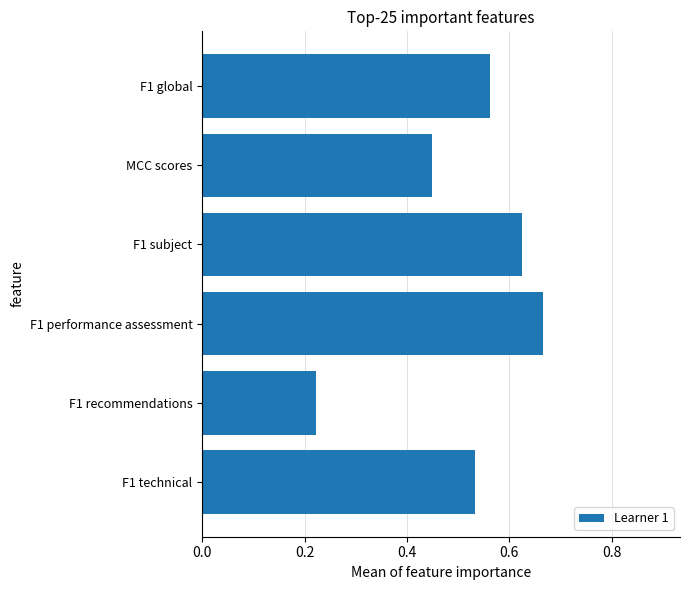

Count the number of categories in the chart.

6